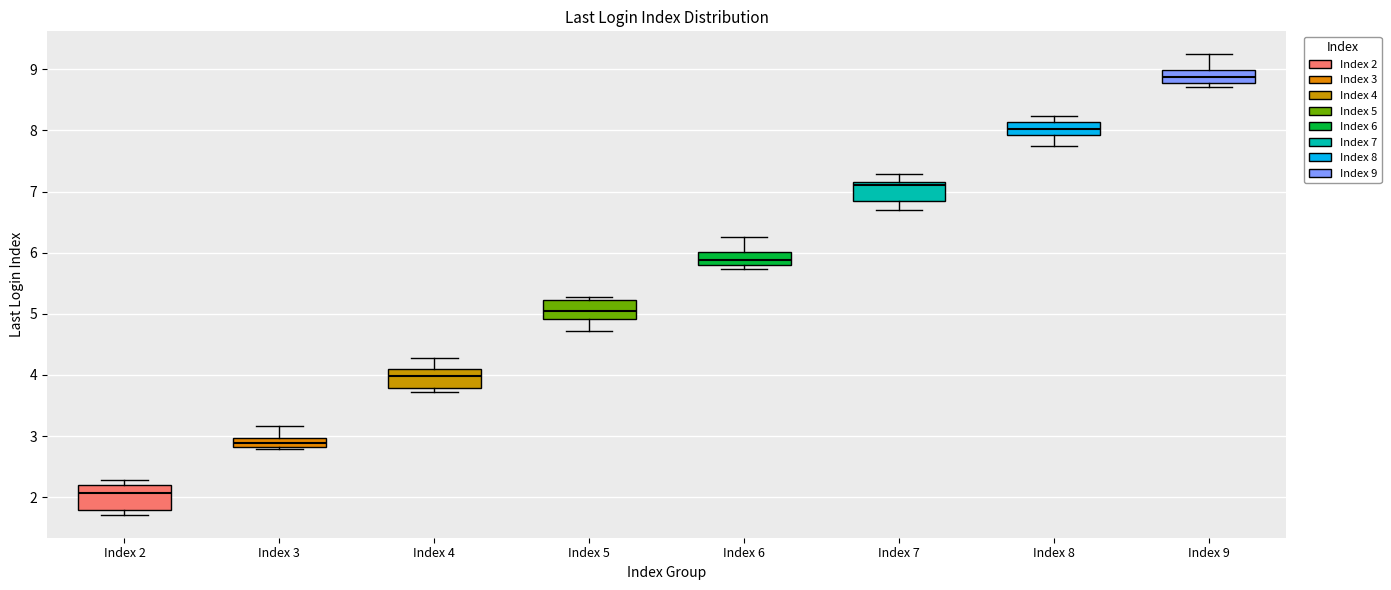

Where is the lower edge of the box for Index 8 on the y-axis? The values are not printed on the chart, so give them approximately, as read against the axis.

7.9